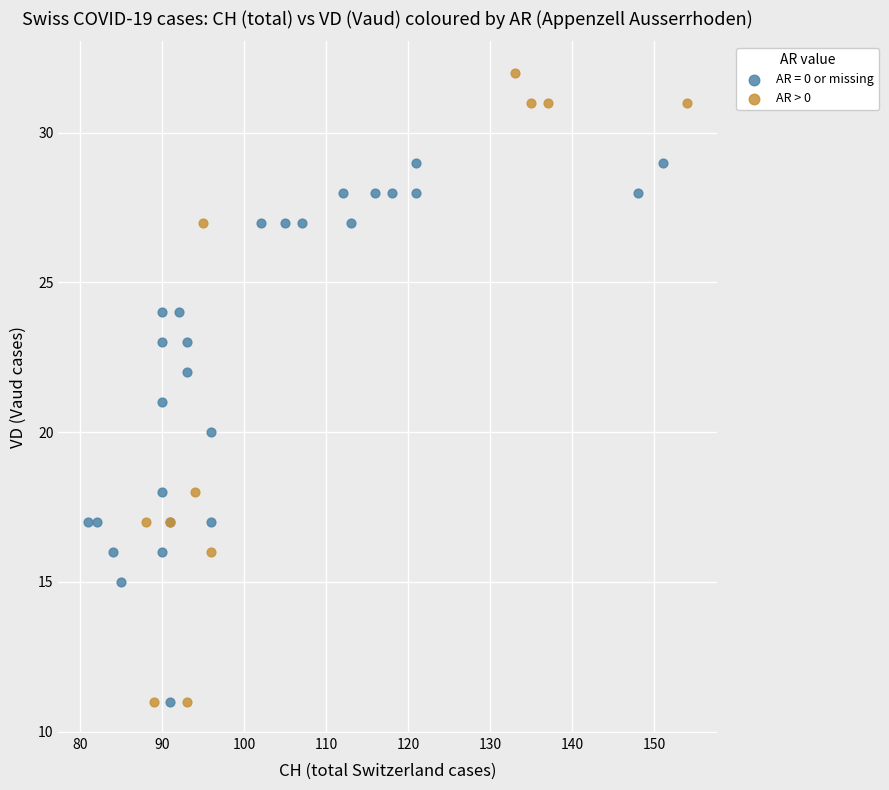

Which series has the widest spread of Y values?

AR > 0